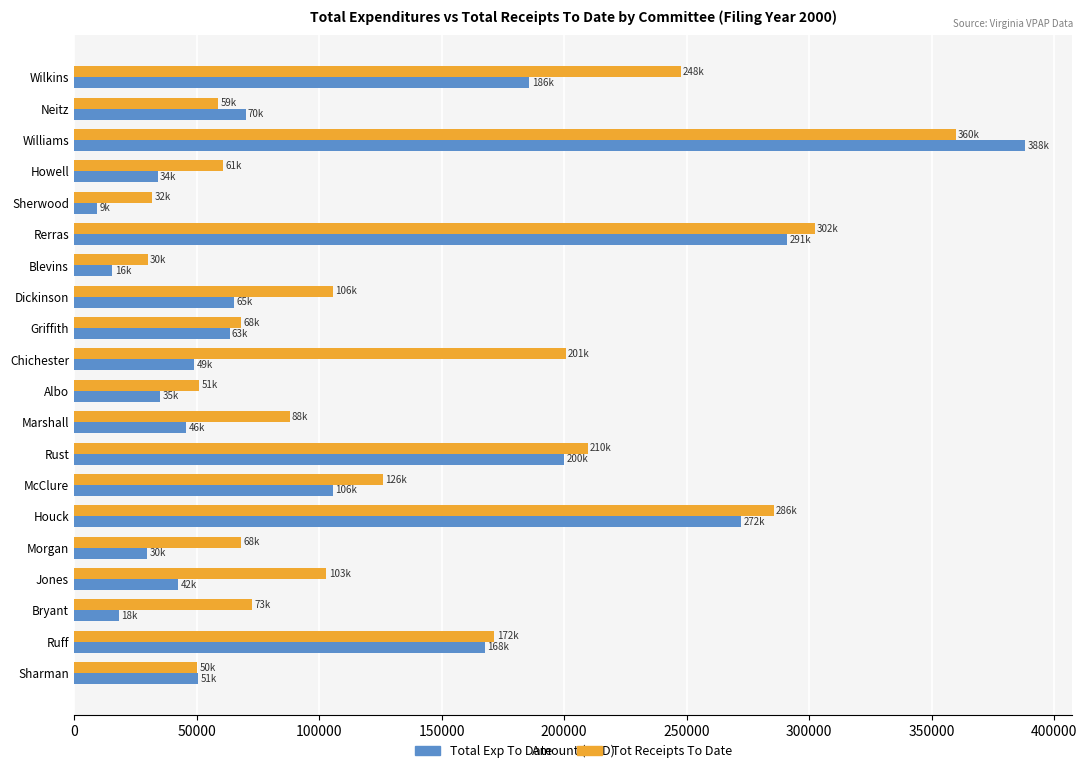

The Total Exp To Date series shows 167548.8 at Ruff. True or false?

True